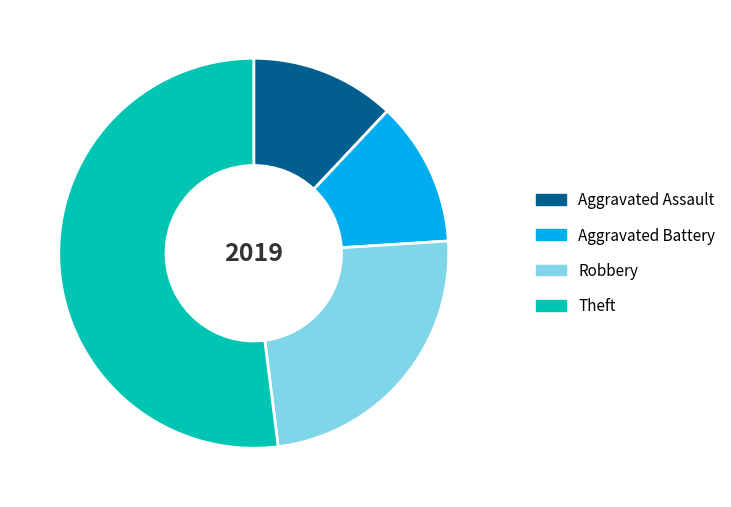

The Aggravated Battery slice represents 12% of the pie. True or false?

True